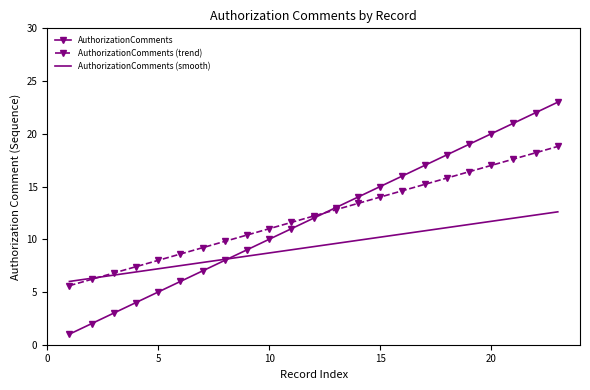

Rank the series by their maximum value, from highest to lowest.

AuthorizationComments, AuthorizationComments (trend), AuthorizationComments (smooth)